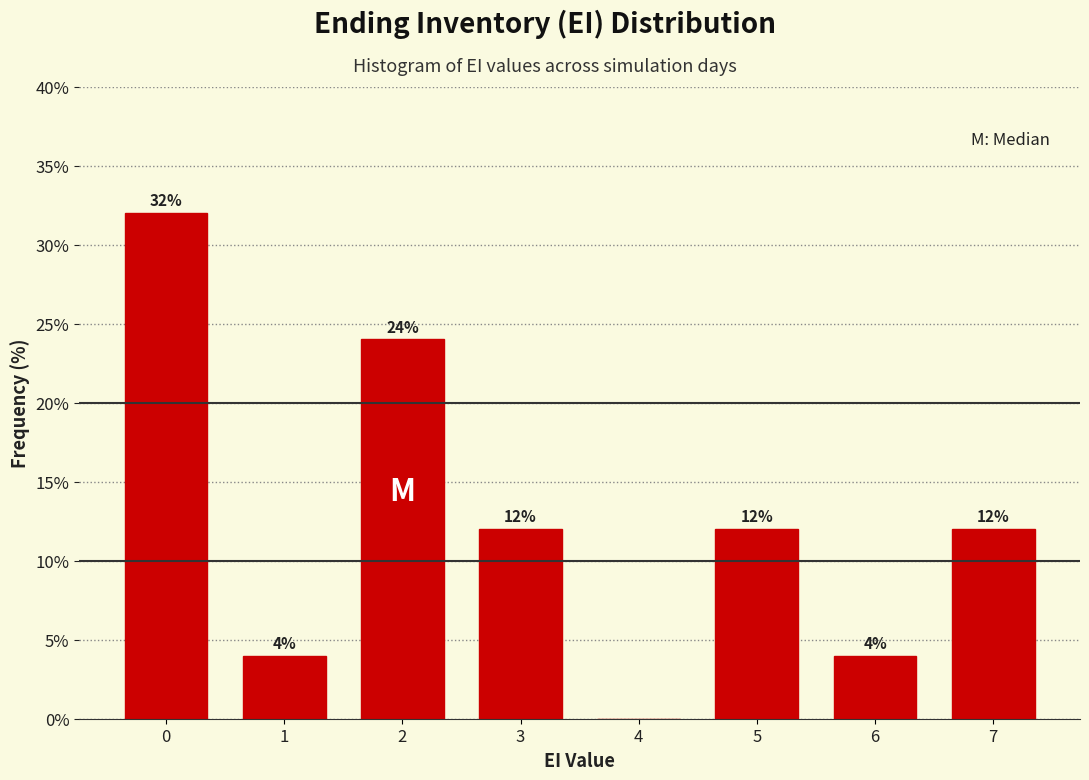

Reading right to left, list all the values displayed in this chart.

7=12	6=4	5=12	4=0	3=12	2=24	1=4	0=32